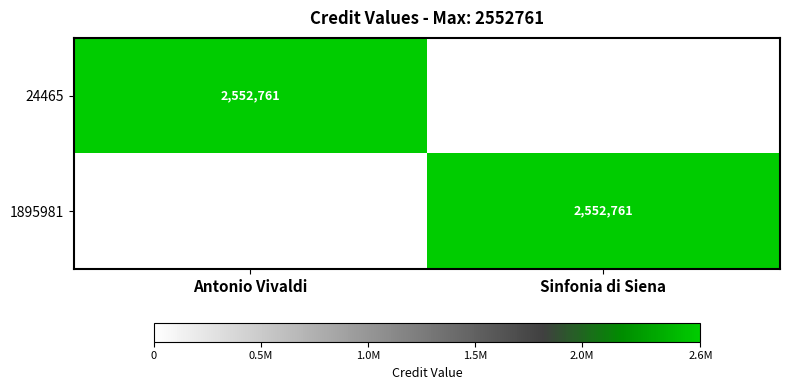

How many series are shown in this chart?

2